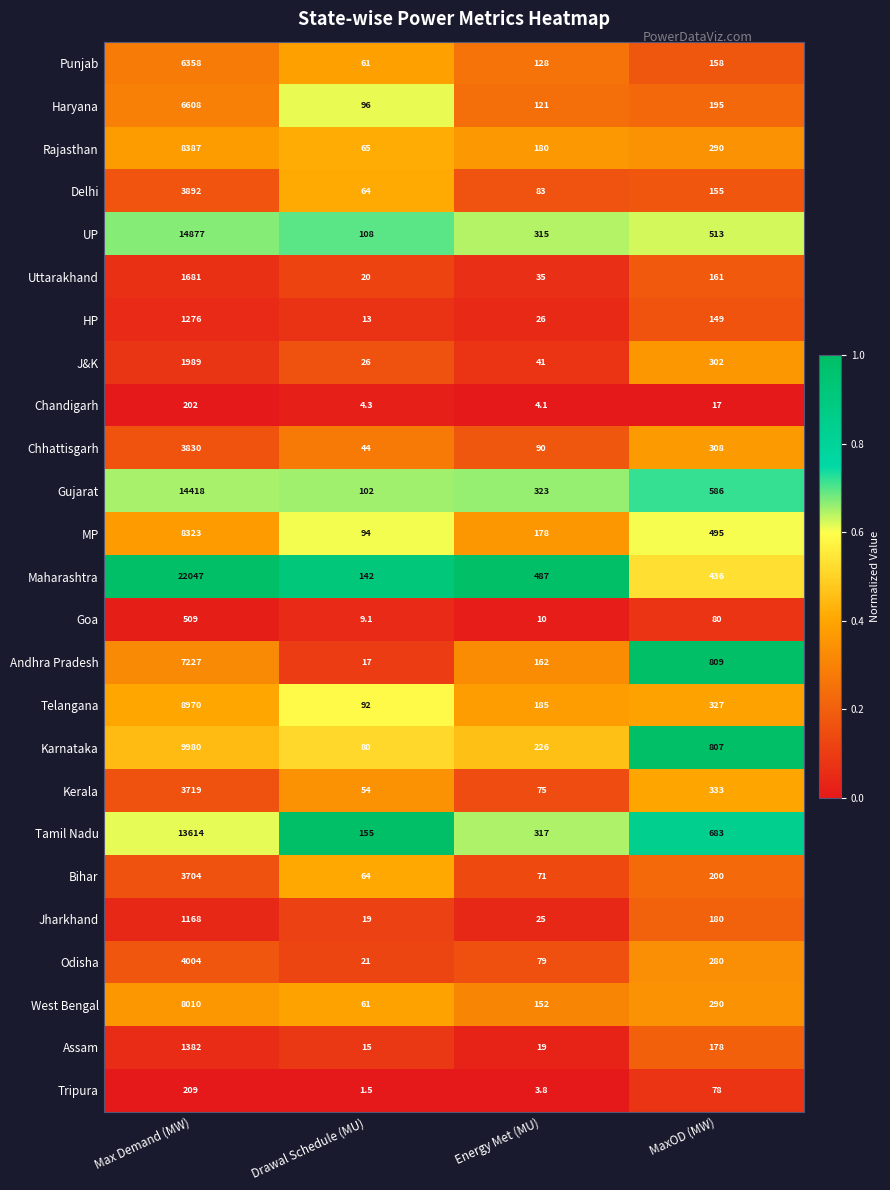

Is it true that Kerala equals 75.0 at Energy Met (MU)?

True